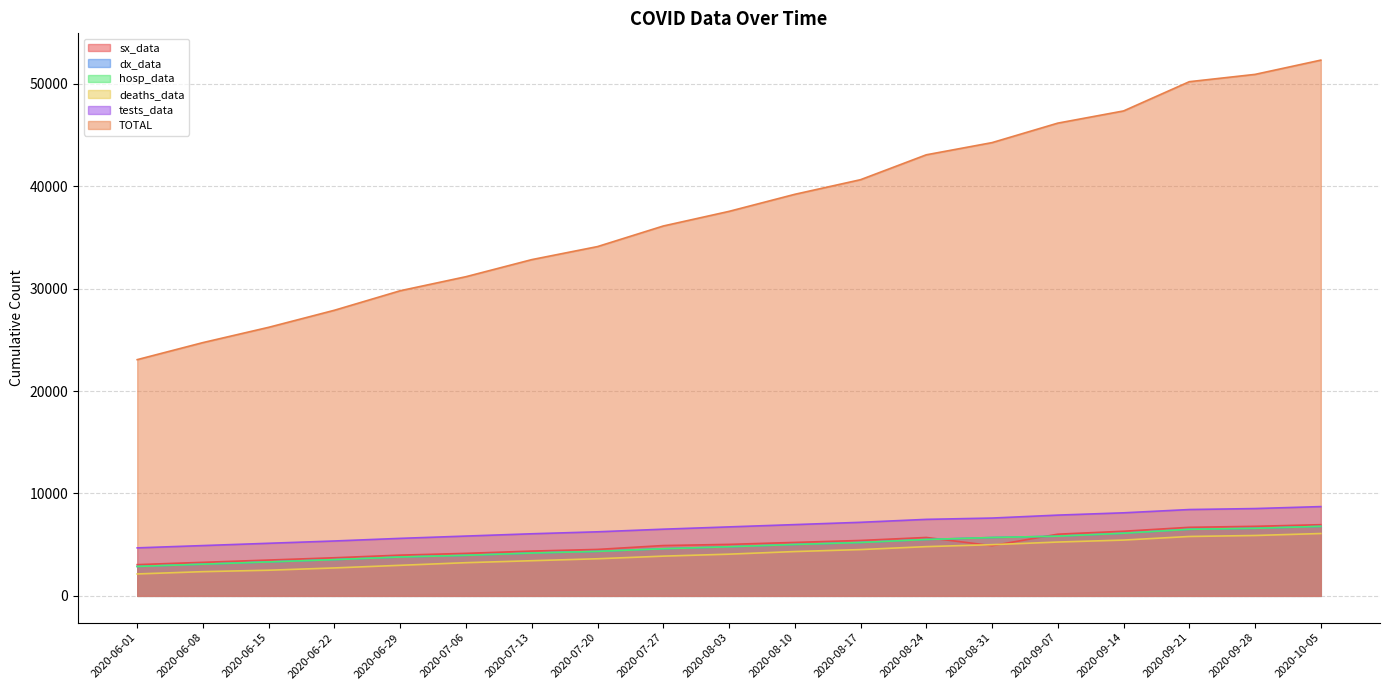

Which series has the largest total across all categories?

TOTAL